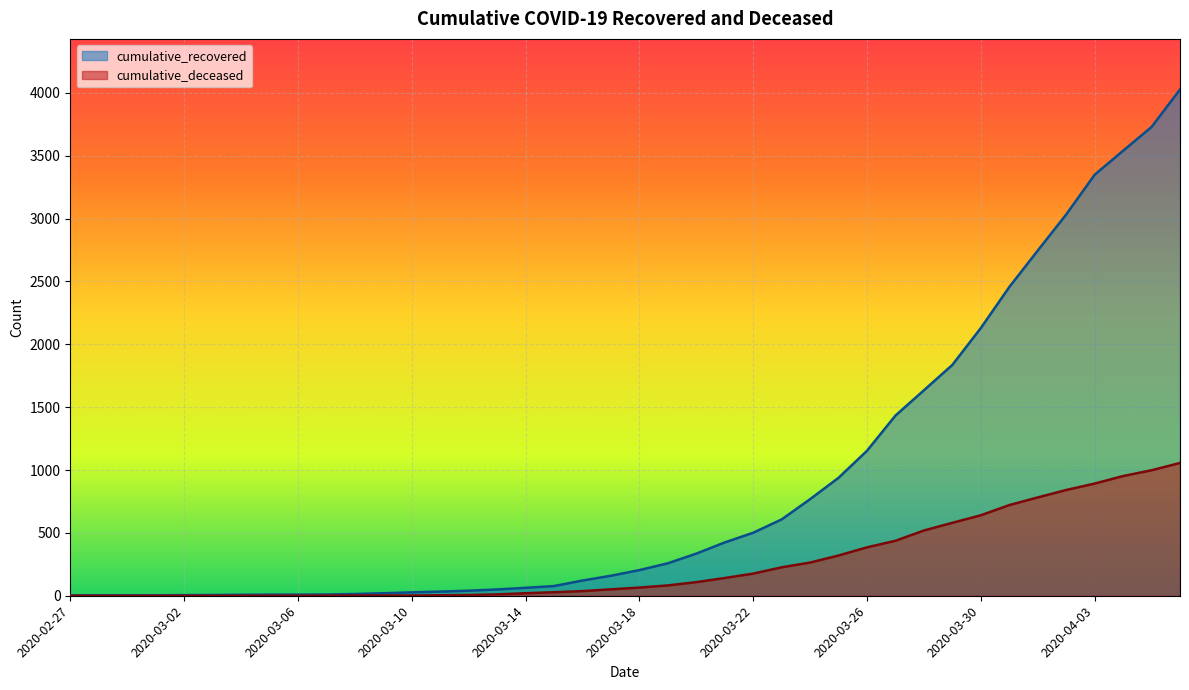

Does the chart display data point markers on the line(s)?

No